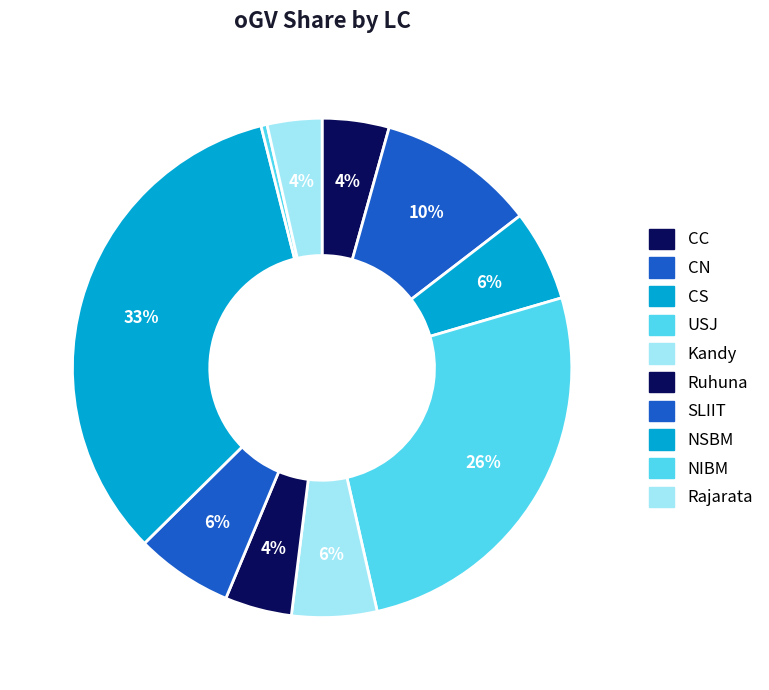

Count the number of slices in the pie.

10